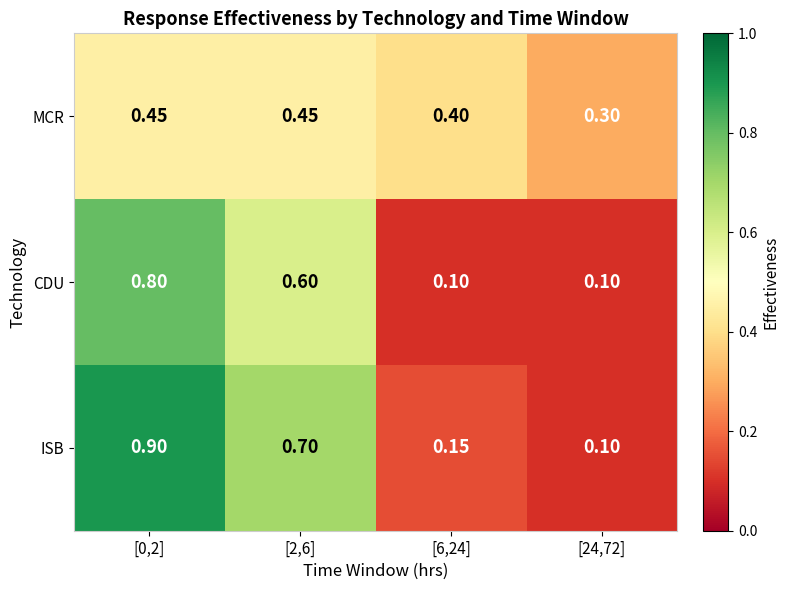

Which series has the largest range (max minus min)?

ISB